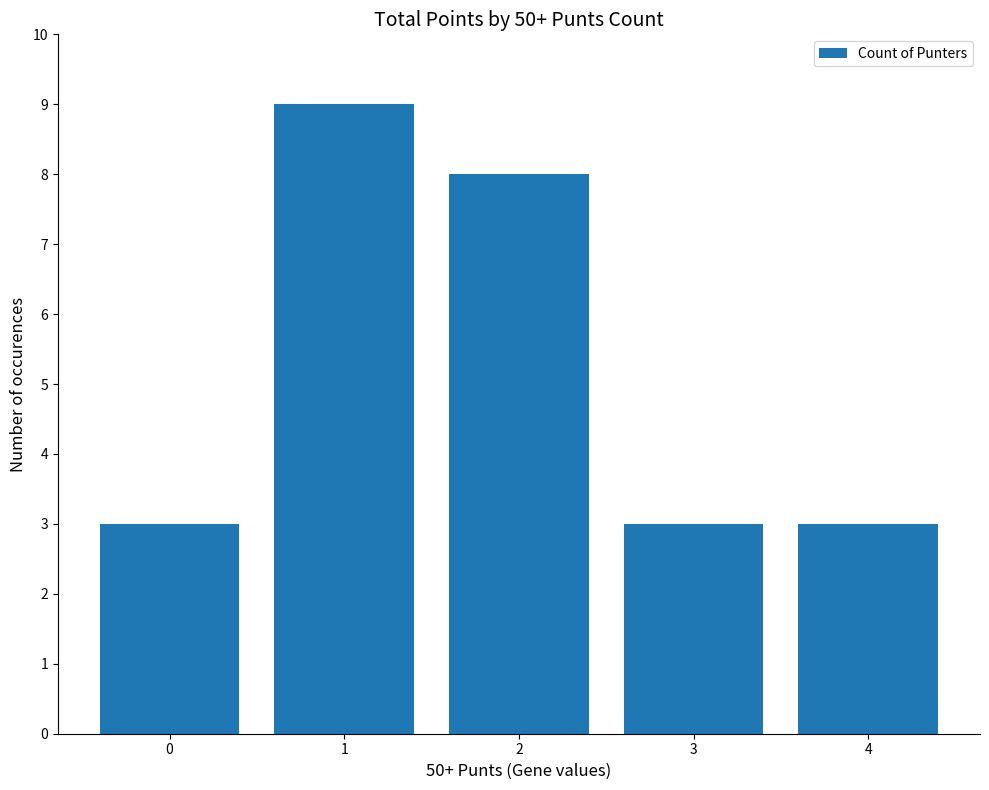

Reading left to right, transcribe all the data shown in this chart.

3	9	8	3	3